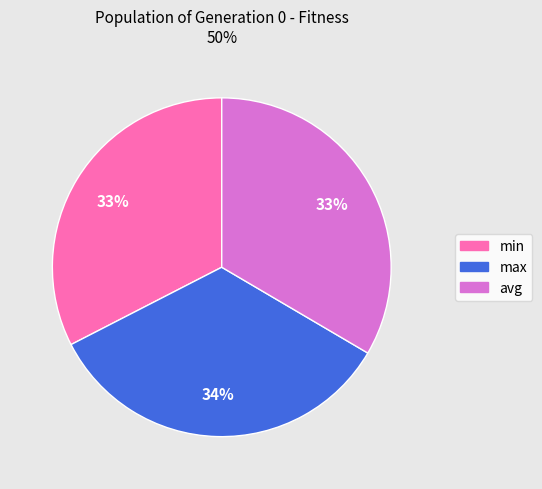

Do avg and max together represent more than half of the pie?

Yes